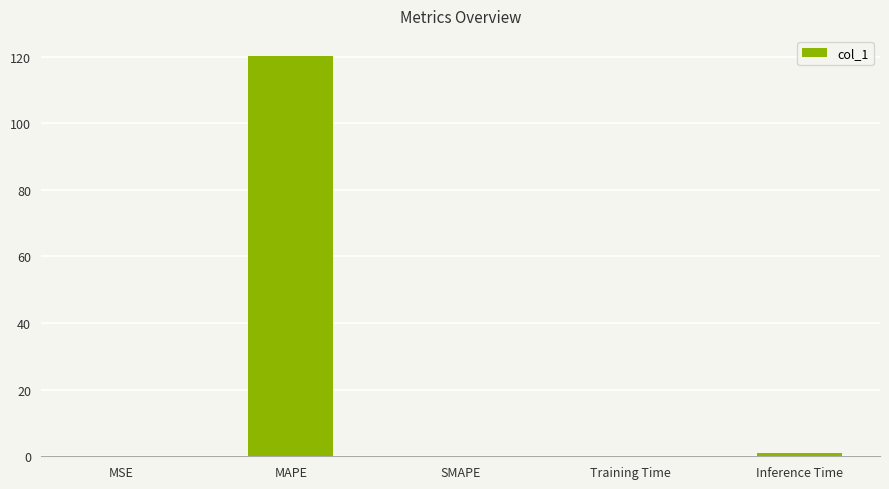

What is the greatest value displayed?

120.2